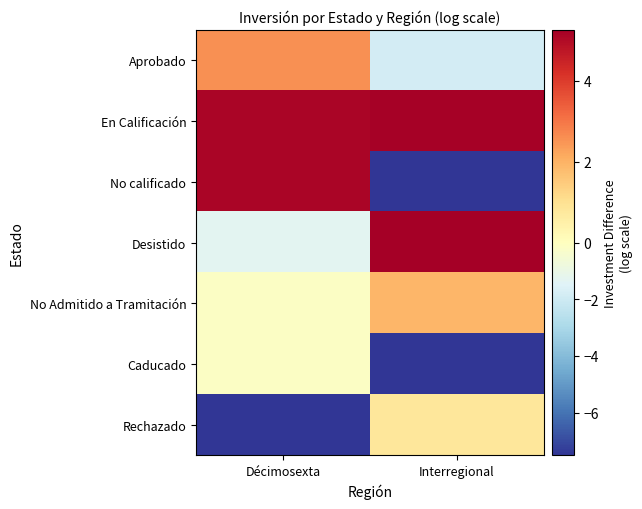

Reading left to right, what are all the values shown in this chart?

Aprobado: Décimosexta=2.6	Interregional=-1.9
En Calificación: Décimosexta=5.1	Interregional=5.2
No calificado: Décimosexta=5.1	Interregional=-7.5
Desistido: Décimosexta=-1.3	Interregional=5.3
No Admitido a Tramitación: Décimosexta=-0.1	Interregional=1.9
Caducado: Décimosexta=-0.1	Interregional=-7.5
Rechazado: Décimosexta=-7.5	Interregional=0.8